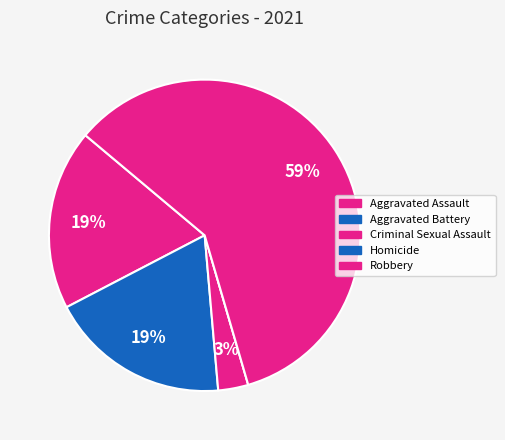

What is the change in value from Aggravated Battery to Criminal Sexual Assault?

-5